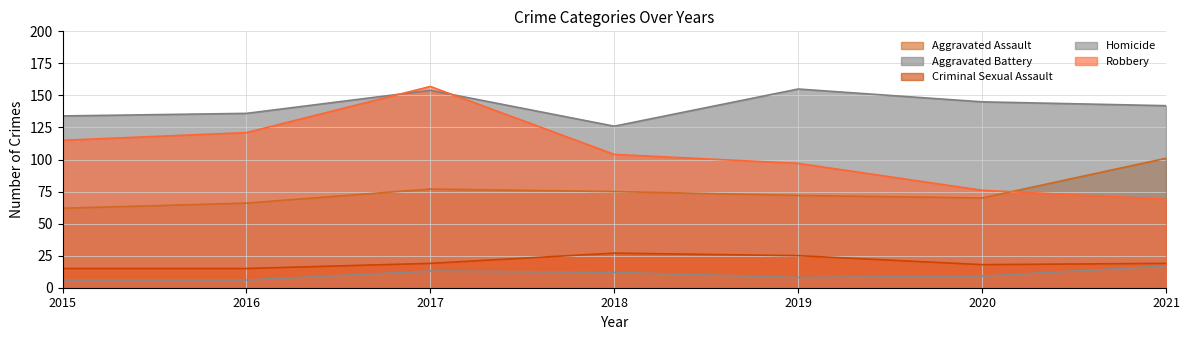

Reading left to right, list all the values displayed in this chart.

Aggravated Assault: 62	66	77	75	72	70	101
Aggravated Battery: 134	136	154	126	155	145	142
Criminal Sexual Assault: 15	15	19	27	25	18	19
Homicide: 6	6	13	12	8	9	17
Robbery: 115	121	157	104	97	76	69